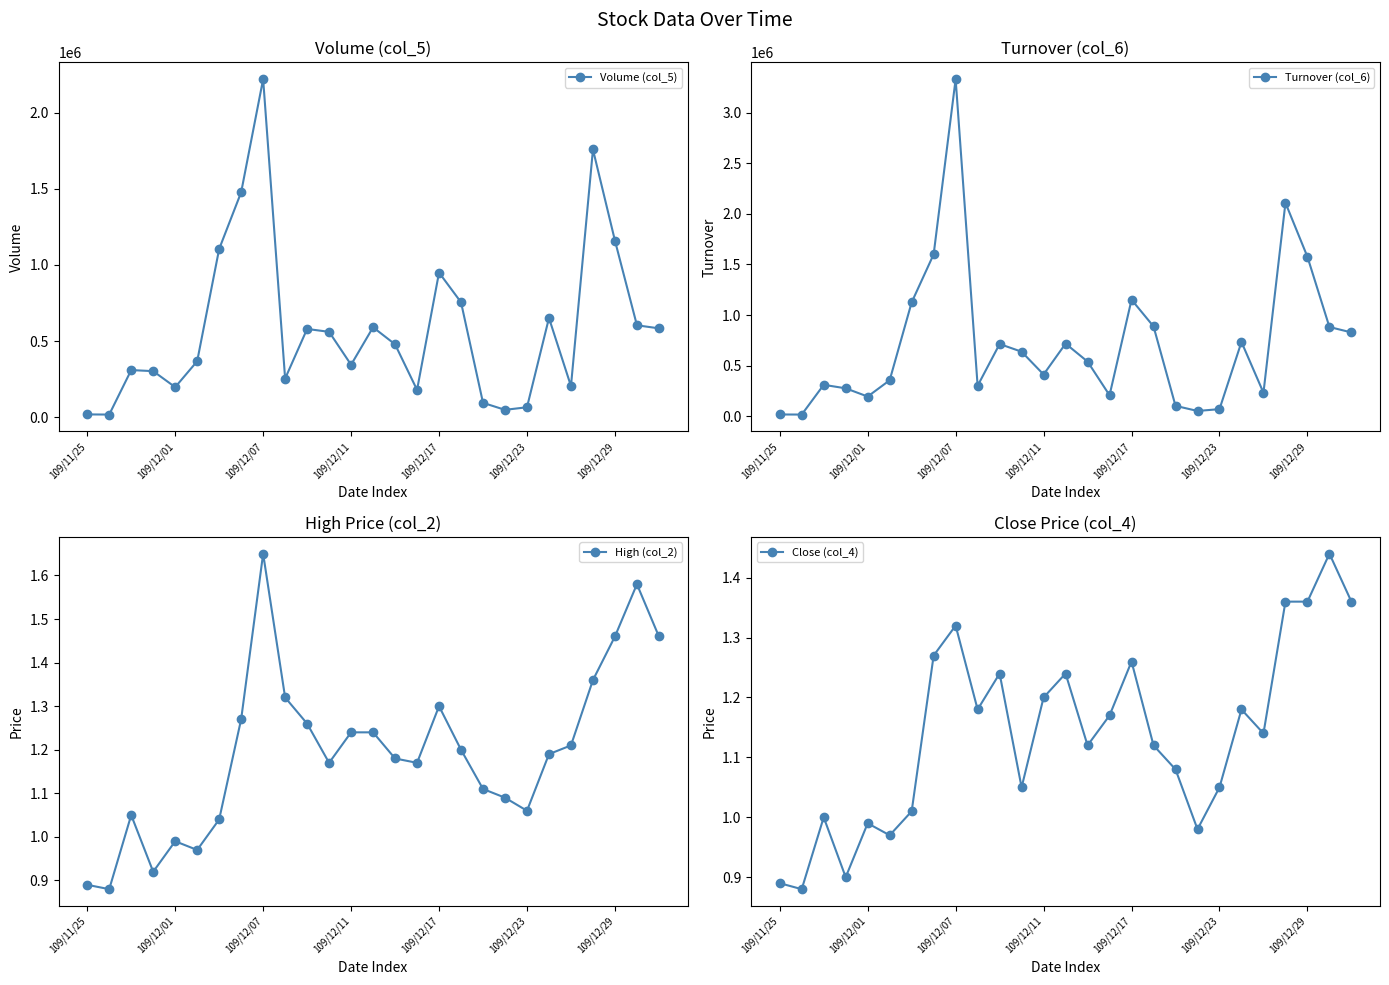

The value of High (col_2) at 109/12/23 is 0.3. True or false?

False